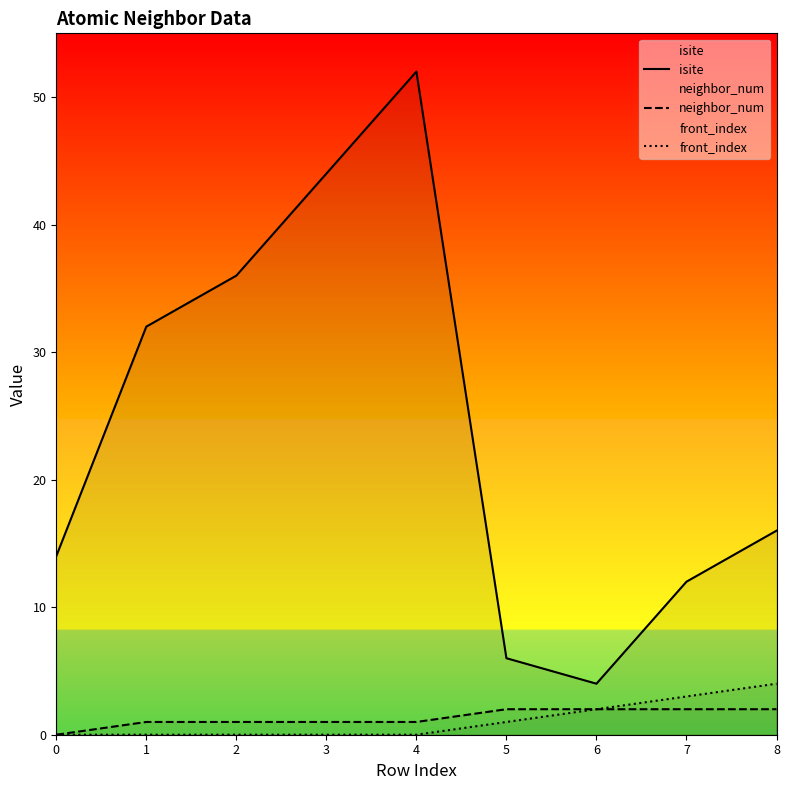

True or false: isite and front_index cross at least once.

False